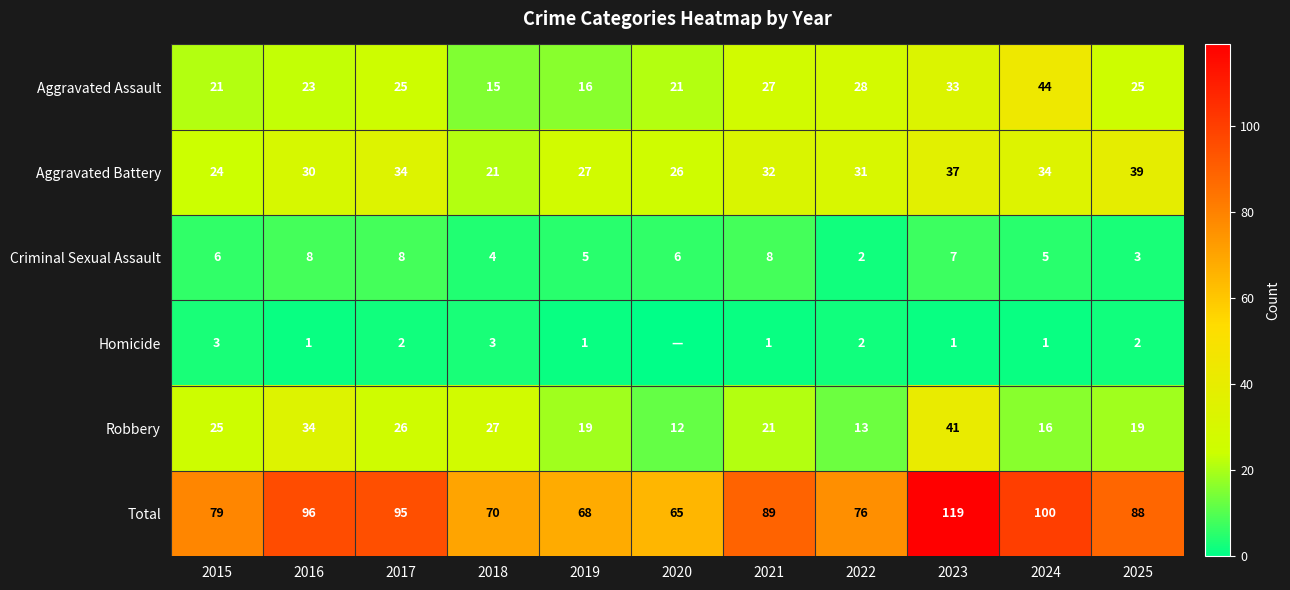

True or false: Criminal Sexual Assault has a value of 5 at 2019.

True